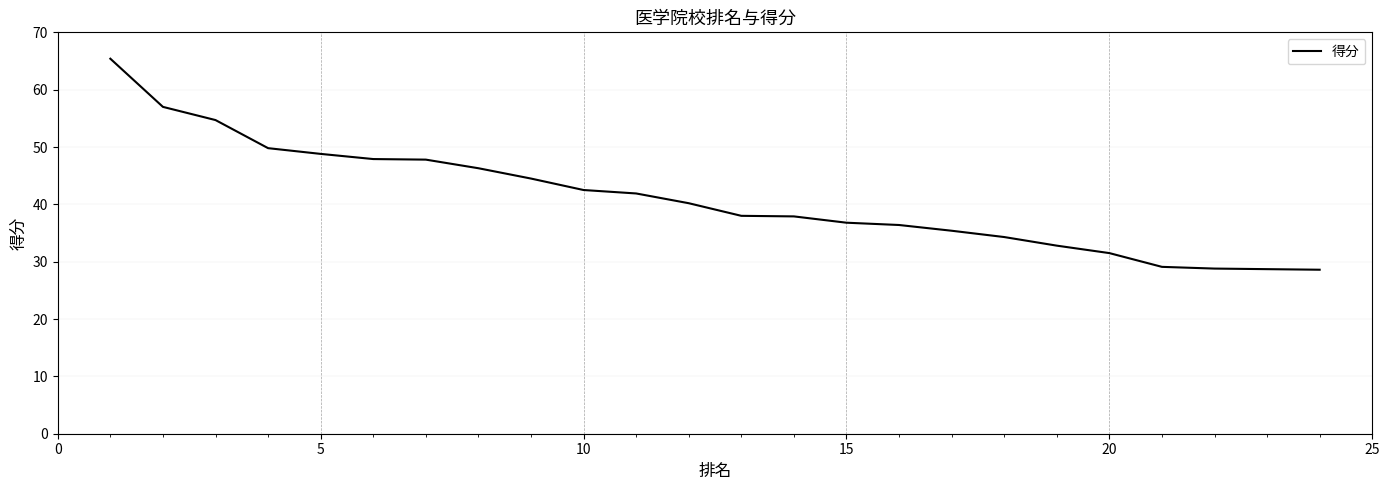

What is the difference between the second highest and minimum values?

28.4